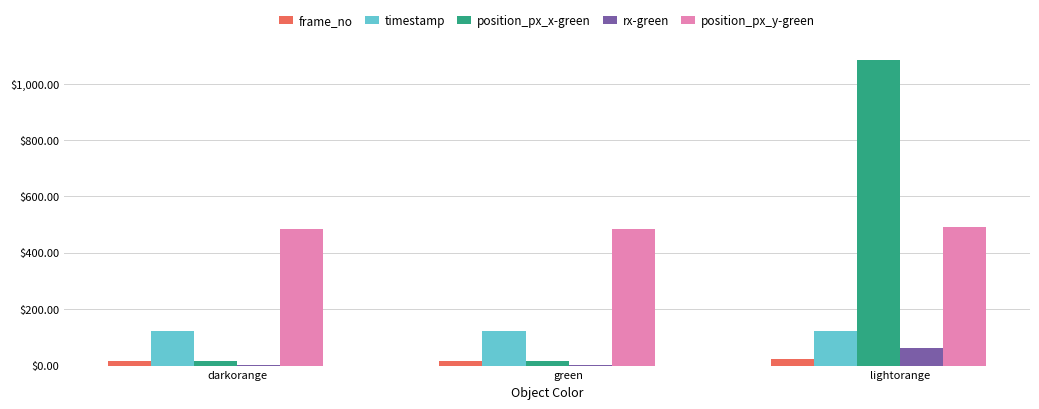

What is the total value across all series at lightorange?

1782.7